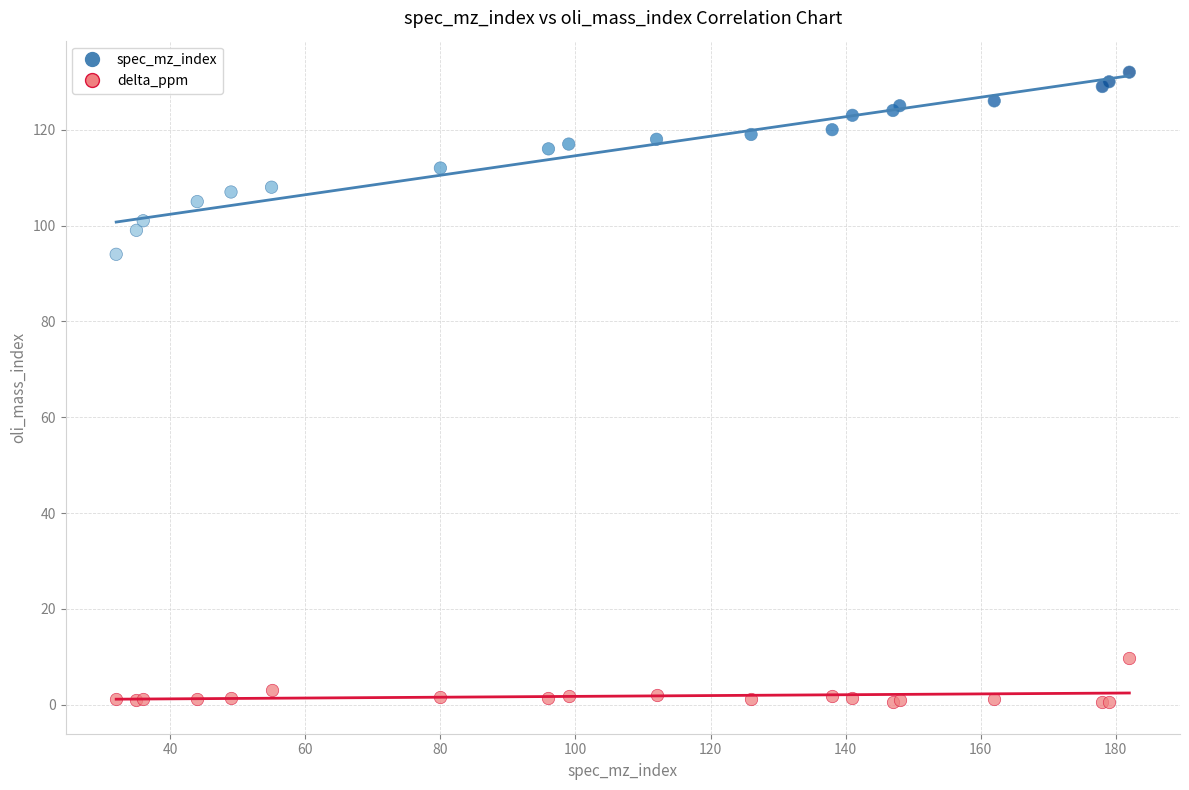

Which series contains the highest Y value?

spec_mz_index